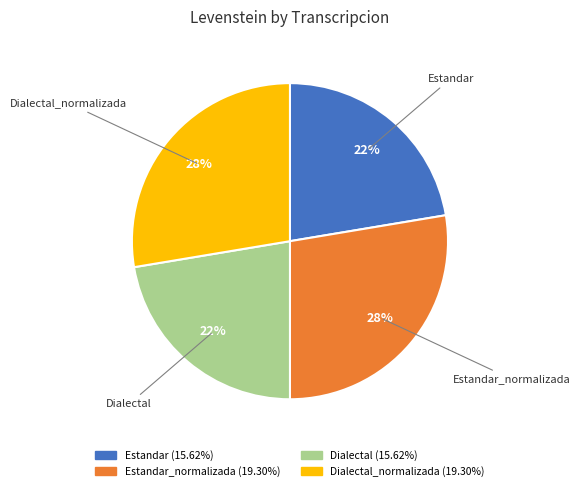

Is there any slice that represents more than half of the pie?

No